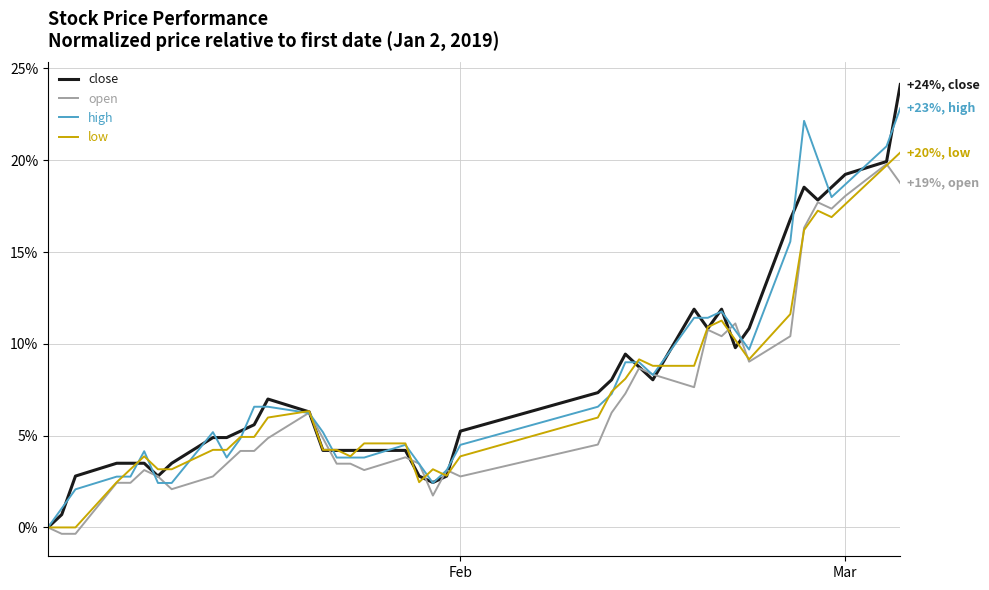

What is the smallest value displayed?

-0.3